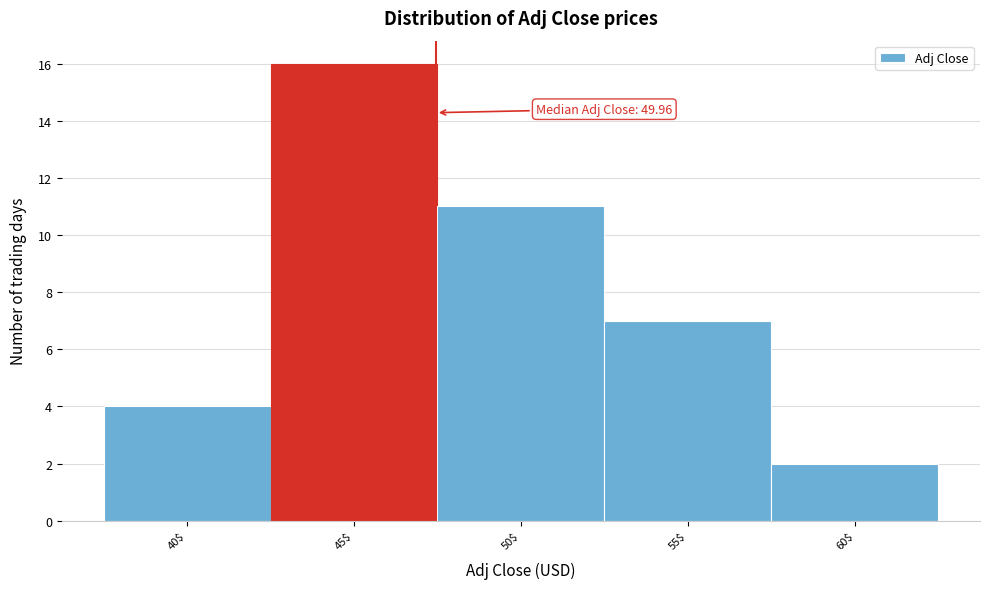

Reading left to right, list all the values displayed in this chart.

4	16	11	7	2